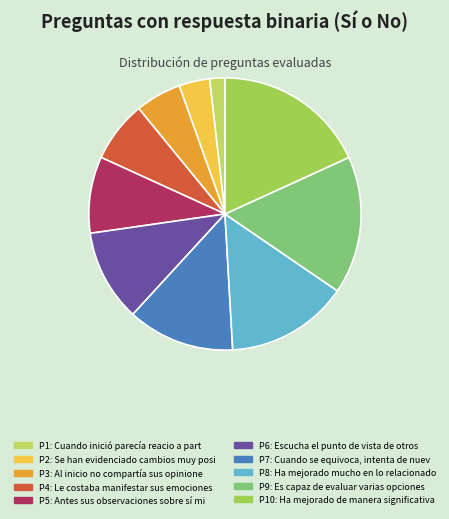

Count the number of slices in the pie.

10